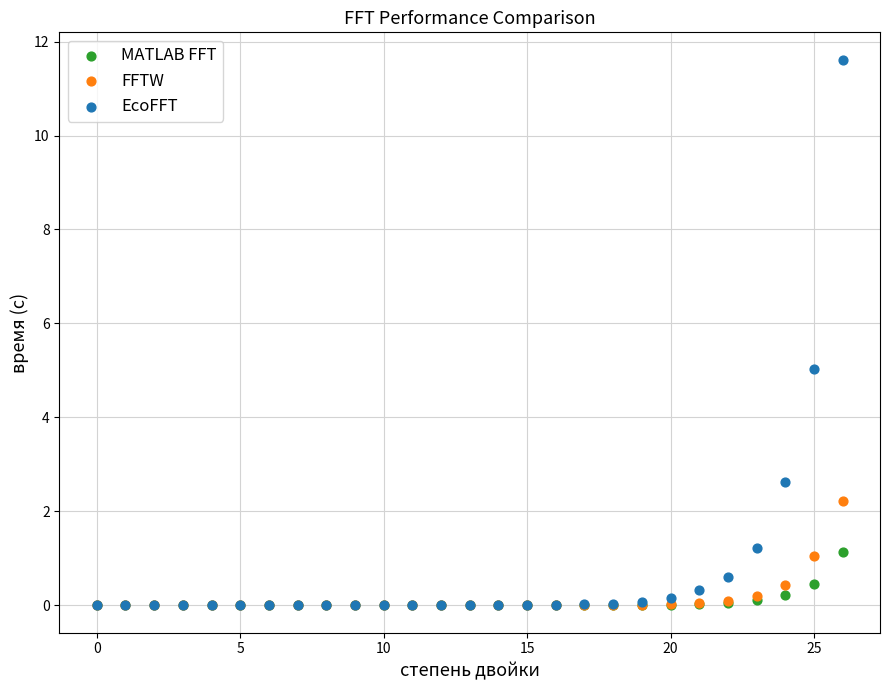

Which series reaches the maximum Y coordinate?

EcoFFT